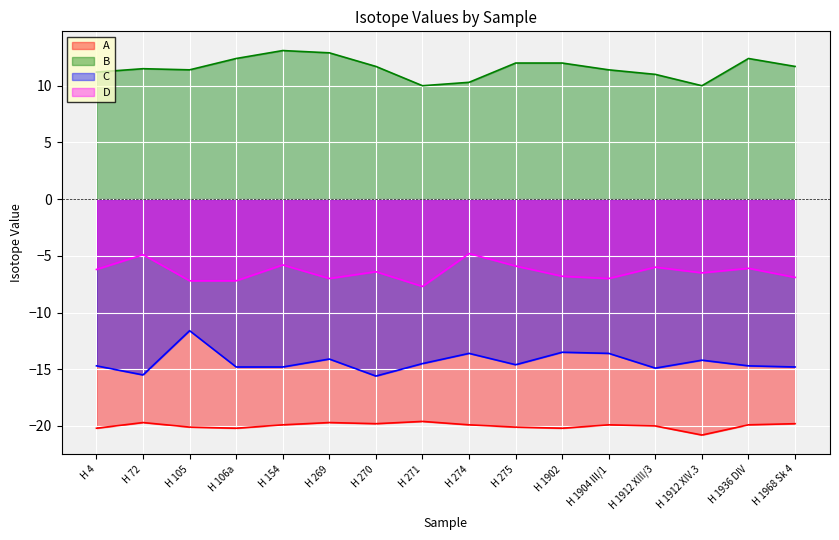

List the labels in order of A value, largest first.

H 271, H 72, H 269, H 270, H 1968 Sk 4, H 154, H 274, H 1904 III/1, H 1936 DIV, H 1912 XIII/3, H 105, H 275, H 4, H 106a, H 1902, H 1912 XIV.3